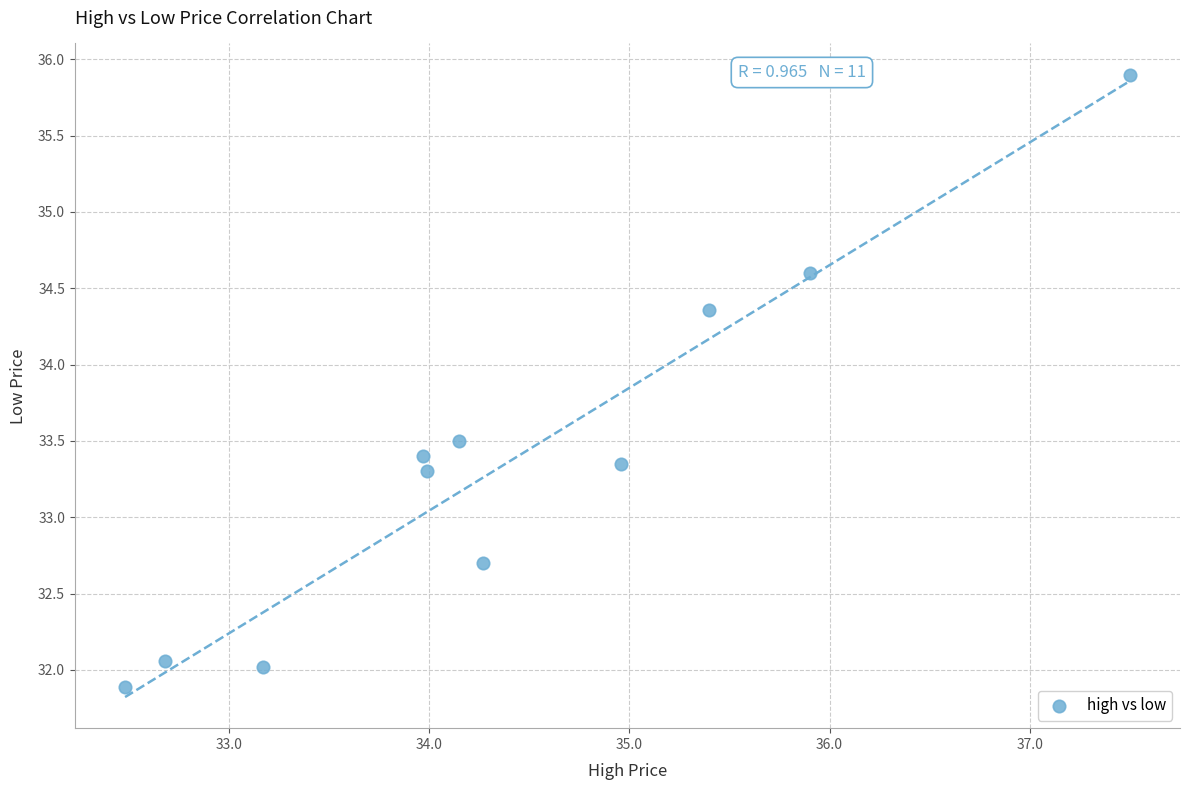

What is the average X value?

34.4